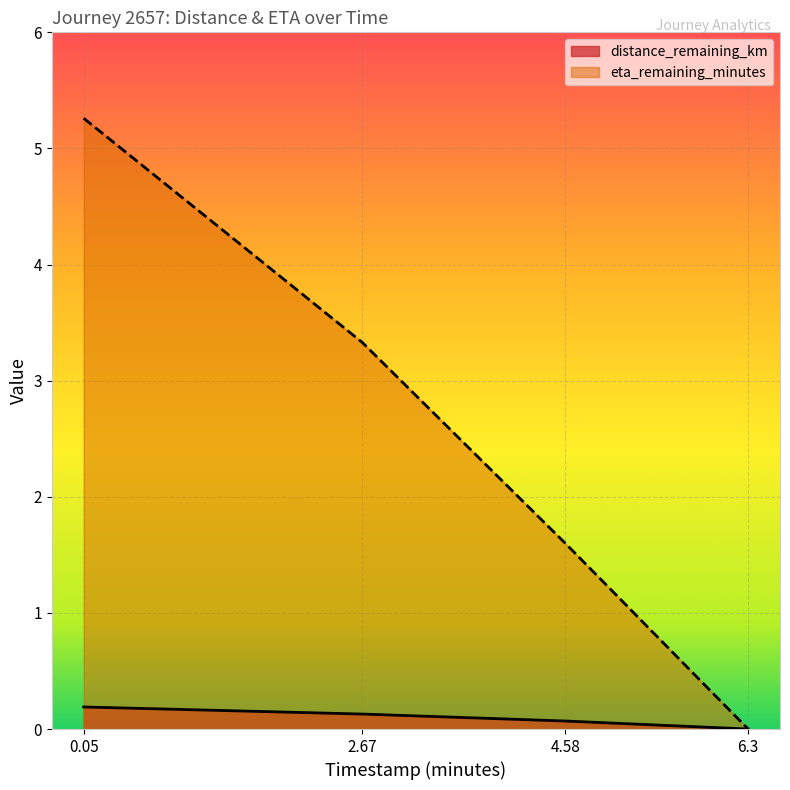

Is the value of eta_remaining_minutes at 4.58 greater than the value of distance_remaining_km at 4.58?

Yes